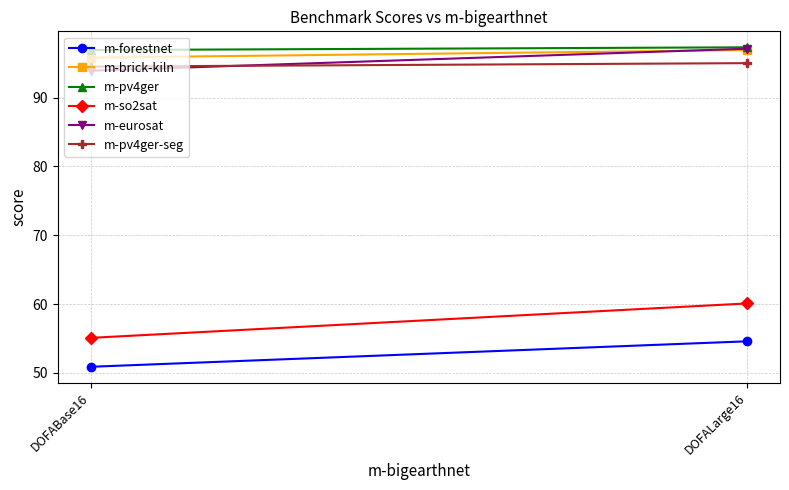

At which label is m-pv4ger closest to 97?

DOFABase16